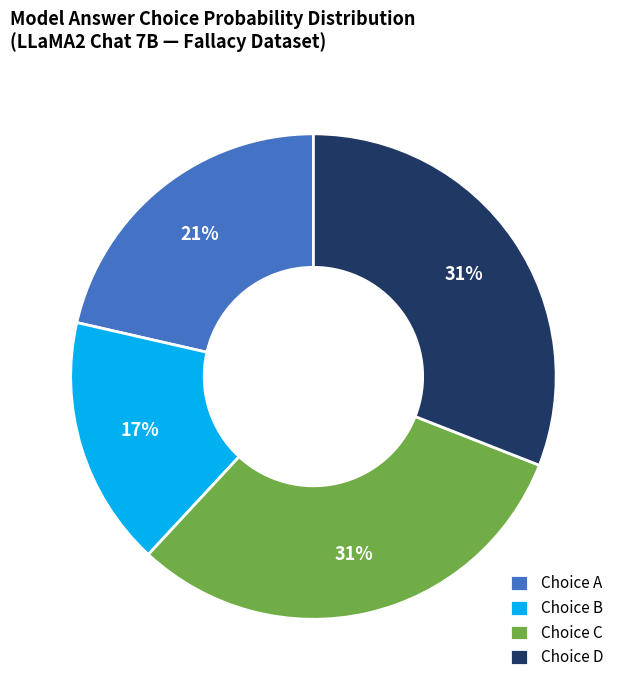

Is there a majority slice in this chart?

No